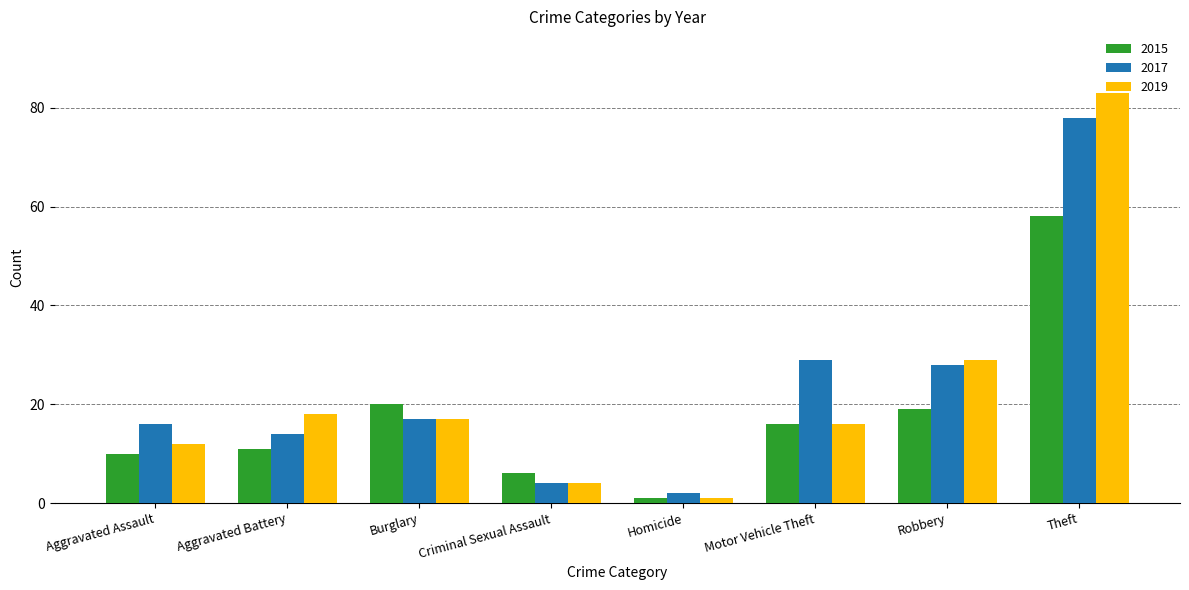

The 2017 series shows 17 at Burglary. True or false?

True